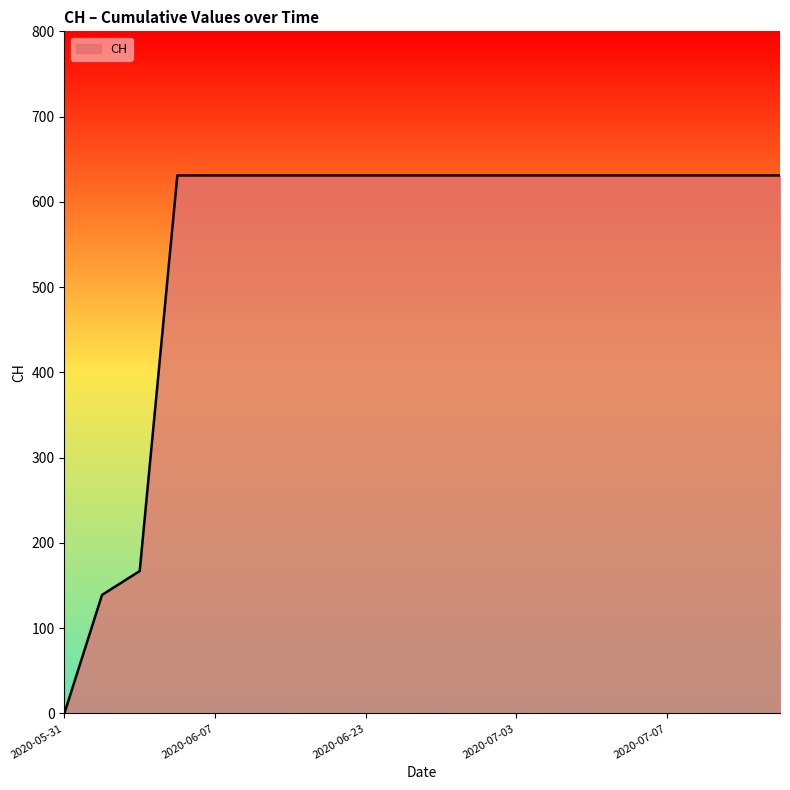

What is the maximum value shown in the chart?

631